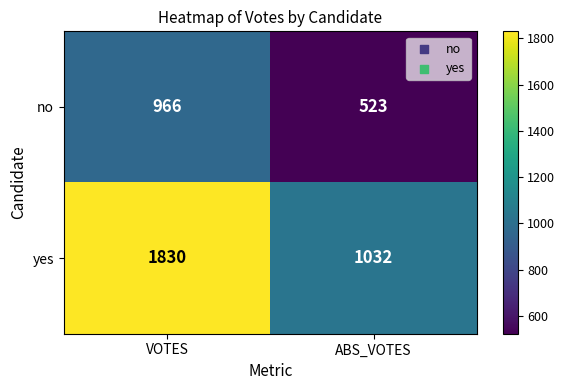

What is the difference between the no values at VOTES and ABS_VOTES?

443